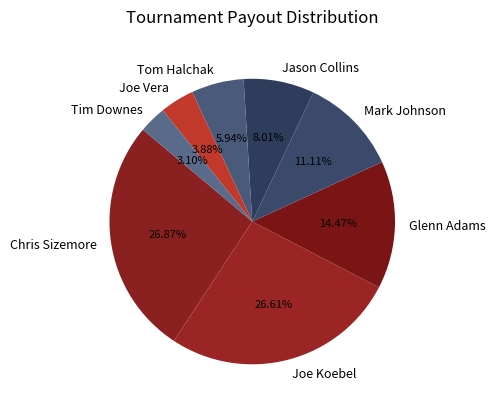

To the nearest percent, what is the difference between the largest and smallest slice percentages?

24%